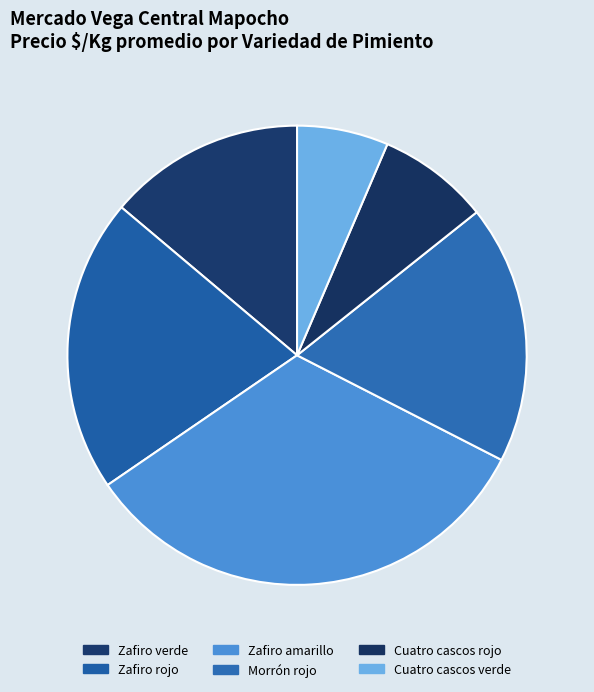

Is it true that Zafiro rojo is 11% of the pie?

False